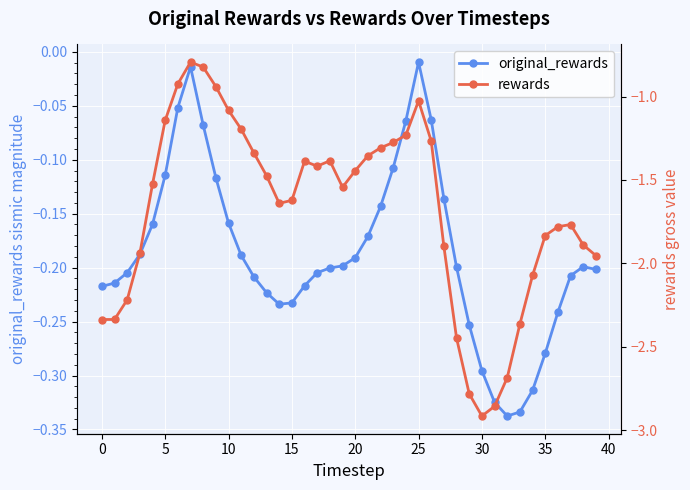

True or false: original_rewards has a value of -0.0 at 15.

False